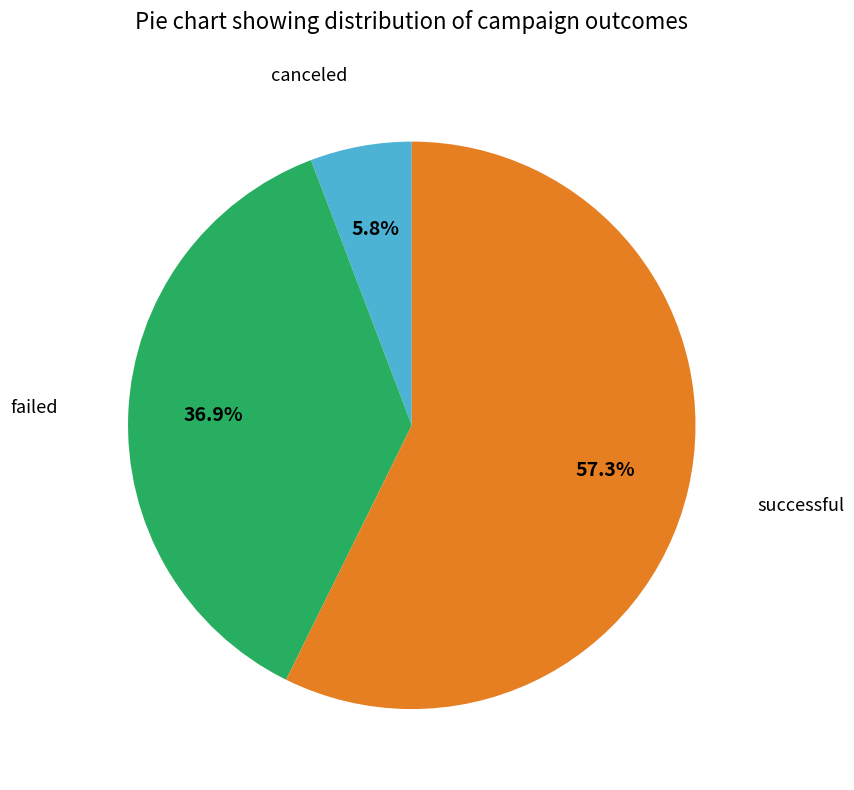

How many segments does this pie chart have?

3